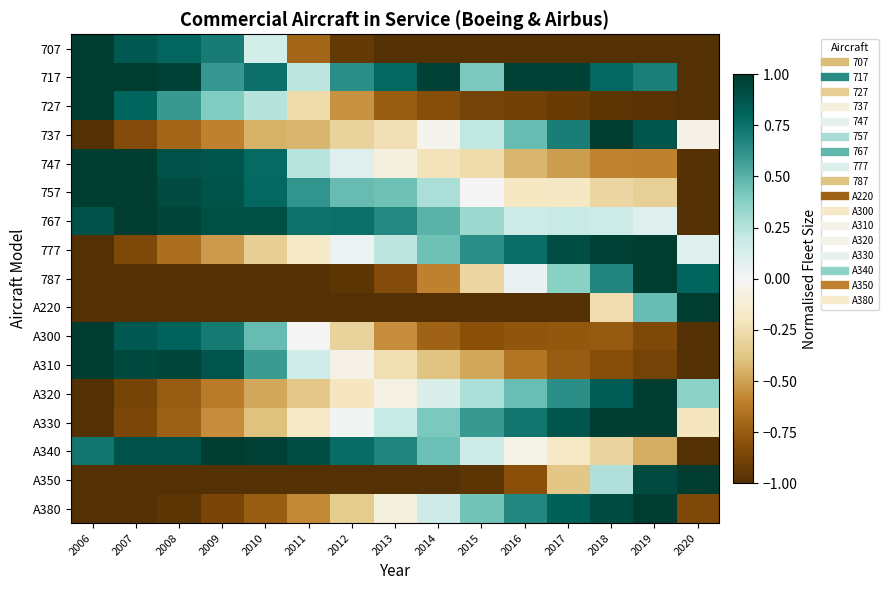

Which has a higher value, 2019 or 2006?

2006